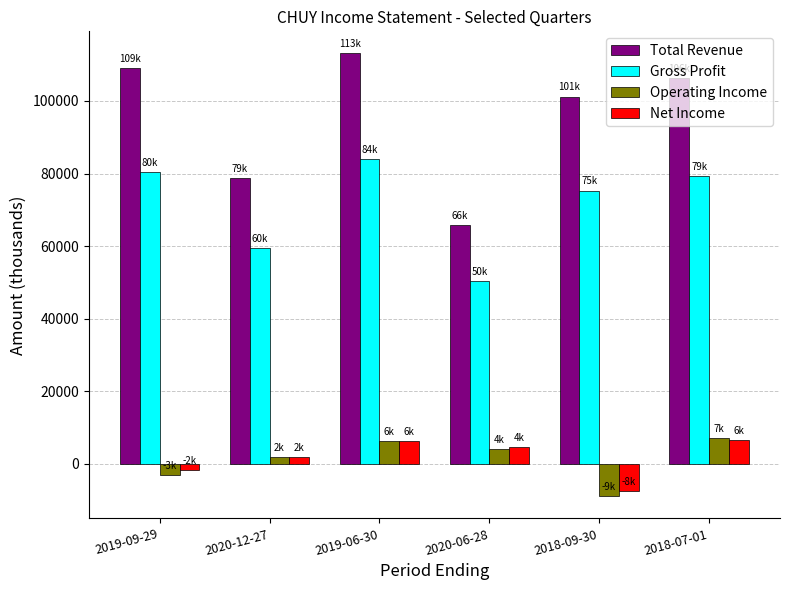

What is the highest value of the Total Revenue series?

113100